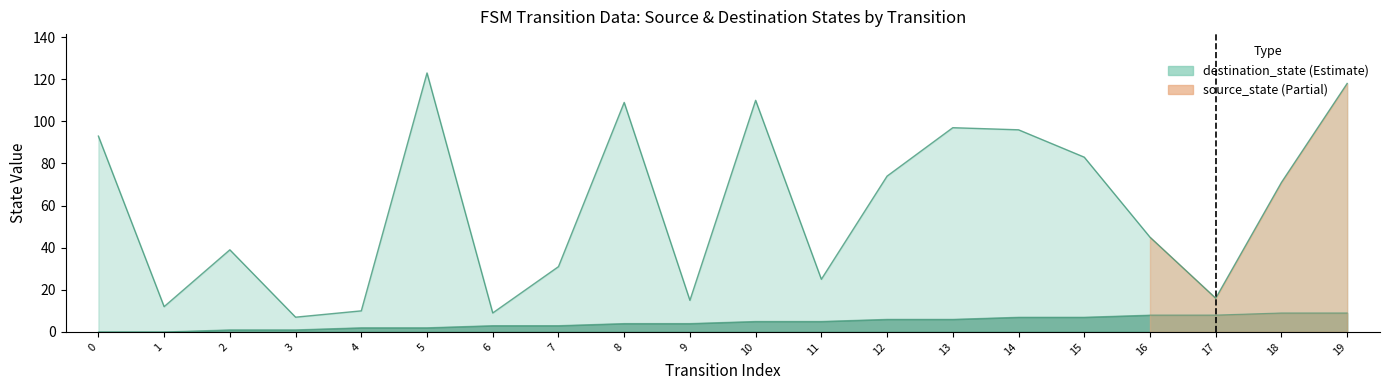

True or false: destination_state and source_state cross at least once.

False